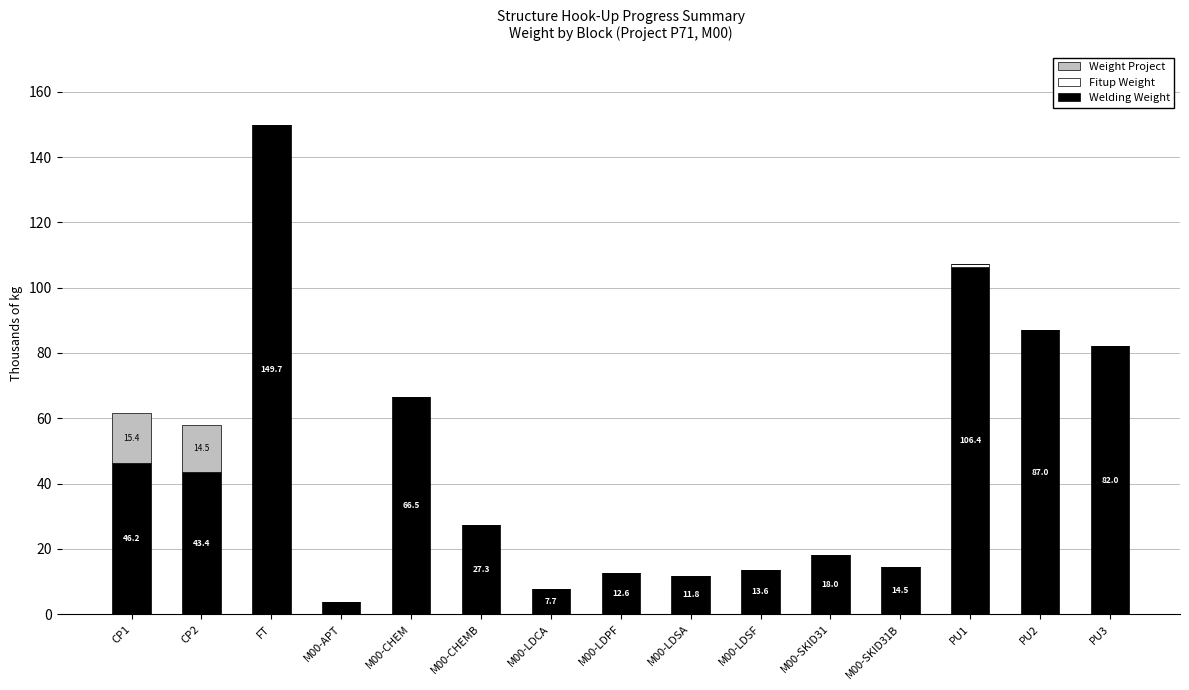

Which category has the highest value in the Welding Weight series?

FT